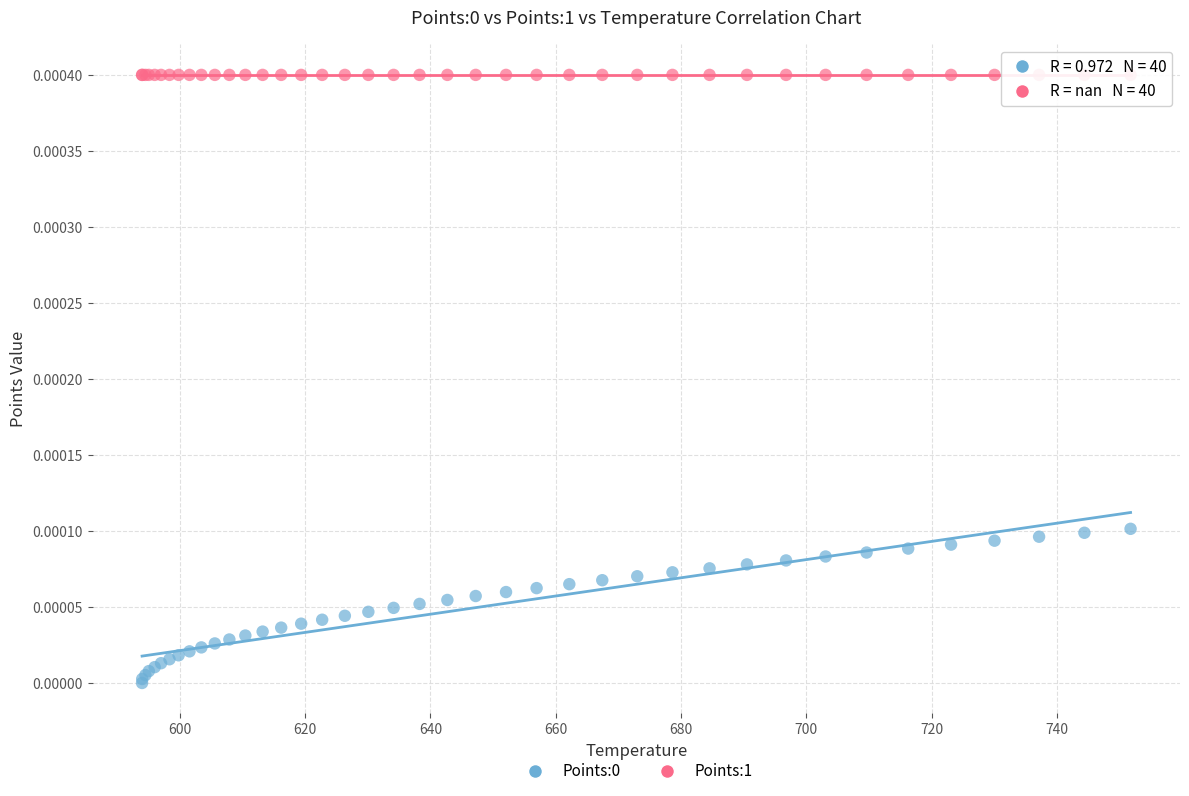

Which series contains the highest Y value?

Points:1